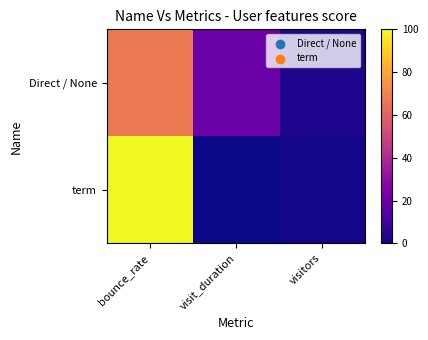

Which has a higher value, visitors or visit_duration?

visit_duration